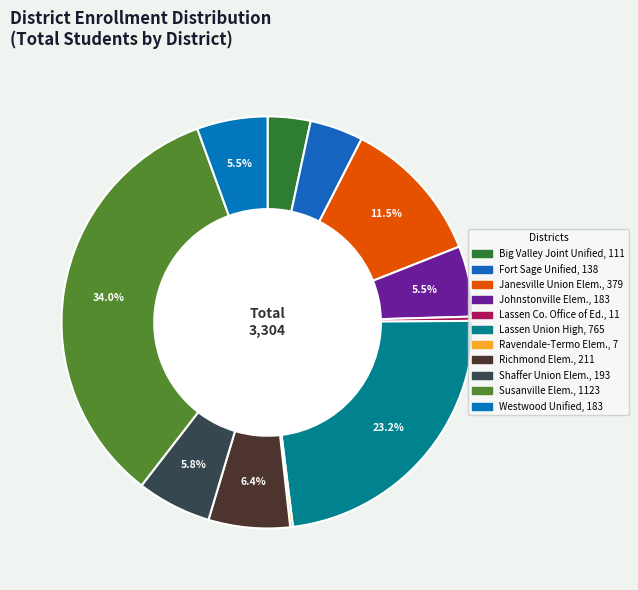

How many slices are in this pie chart?

11